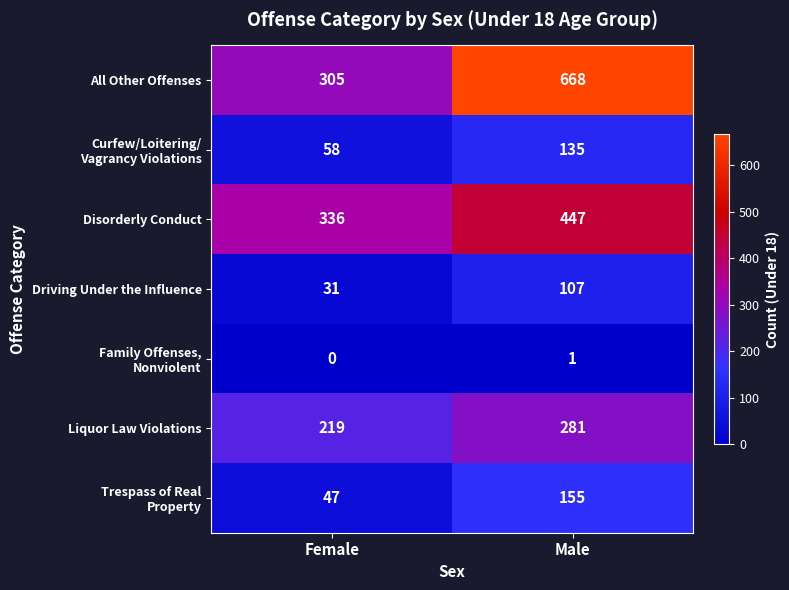

Is it true that Liquor Law Violations equals 108 at Male?

False